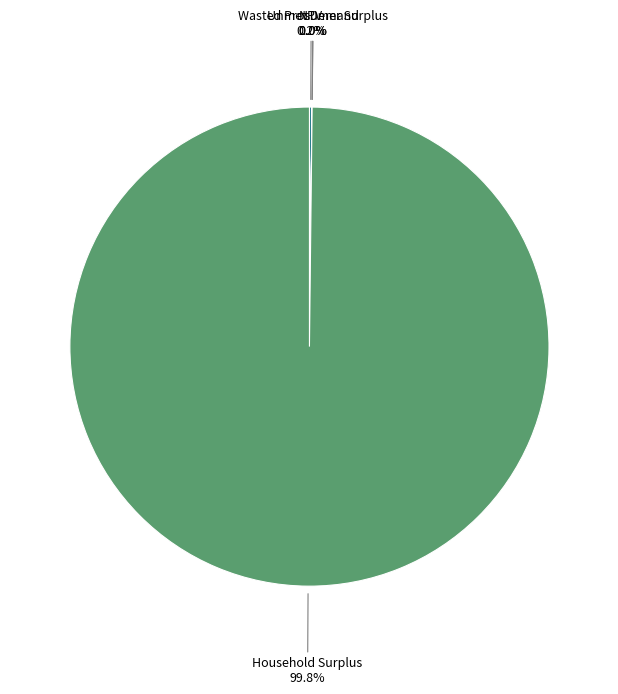

To the nearest percent, what portion does Household Surplus represent?

100%